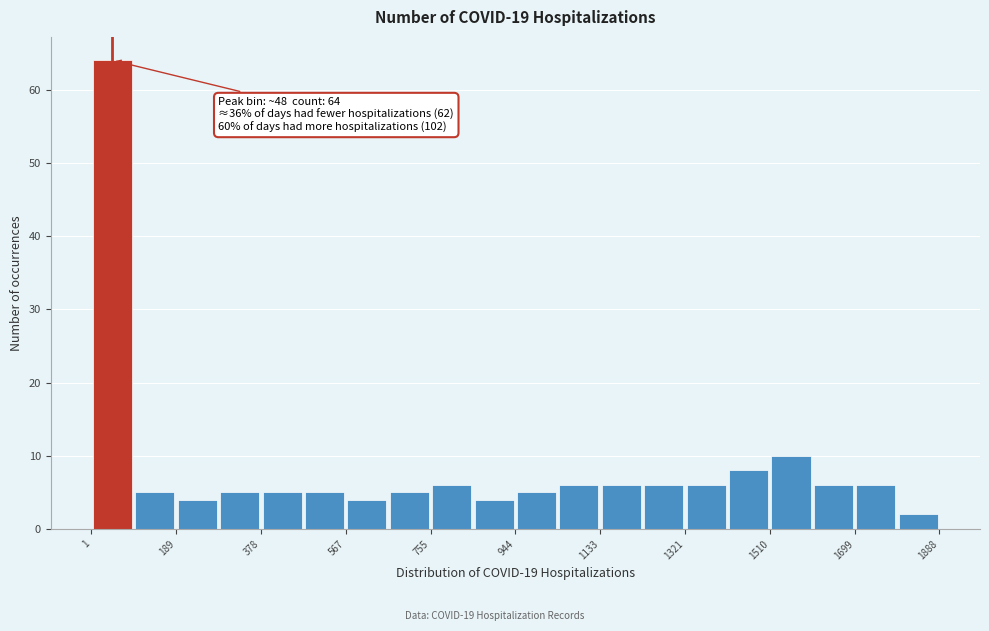

Which range on the x-axis has the tallest bar?

0 to 100